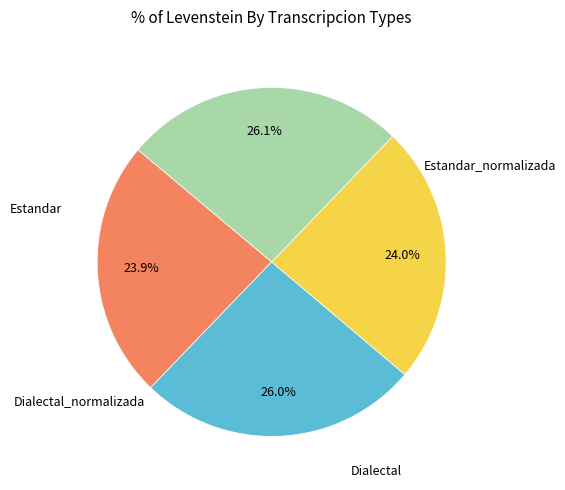

Does any single category account for the majority?

No